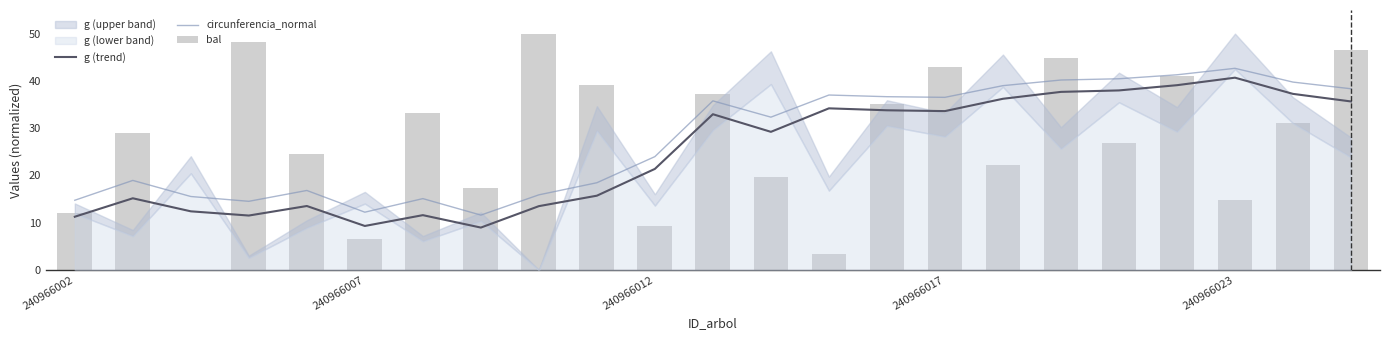

How many categories are shown in the chart?

23